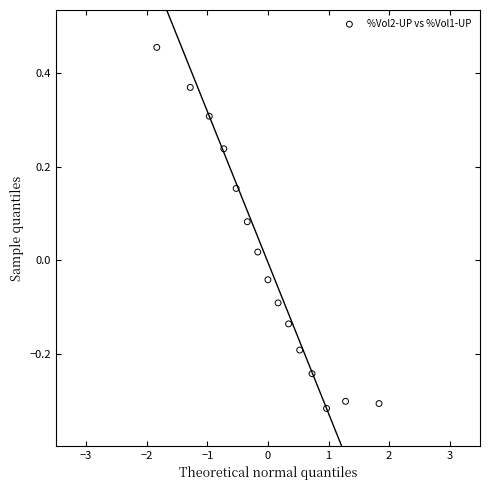

What is the range of X values (max minus min)?

3.7